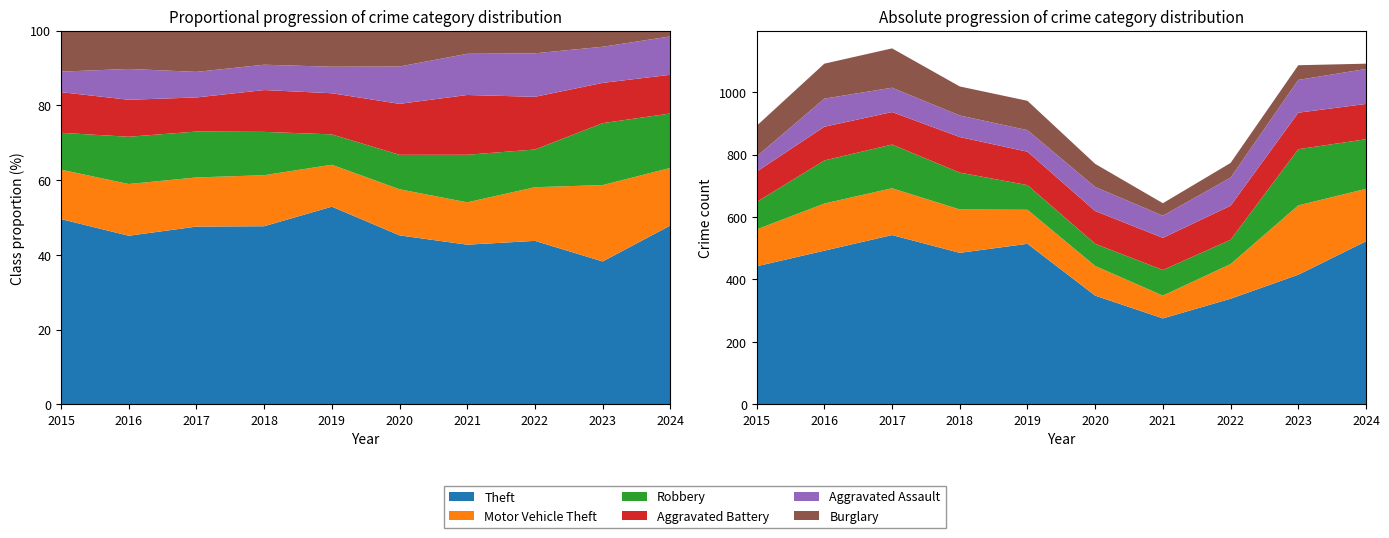

Reading left to right, extract all data points from this chart.

Theft: 2015=442	2016=492	2017=542	2018=485	2019=514	2020=348	2021=275	2022=338	2023=415	2024=522
Motor Vehicle Theft: 2015=118	2016=151	2017=150	2018=139	2019=109	2020=95	2021=73	2022=111	2023=222	2024=168
Robbery: 2015=88	2016=138	2017=140	2018=118	2019=79	2020=71	2021=82	2022=78	2023=180	2024=159
Aggravated Battery: 2015=97	2016=108	2017=104	2018=114	2019=107	2020=105	2021=103	2022=109	2023=117	2024=113
Aggravated Assault: 2015=49	2016=90	2017=78	2018=69	2019=69	2020=77	2021=71	2022=90	2023=105	2024=112
Burglary: 2015=98	2016=112	2017=126	2018=93	2019=94	2020=74	2021=40	2022=47	2023=47	2024=17